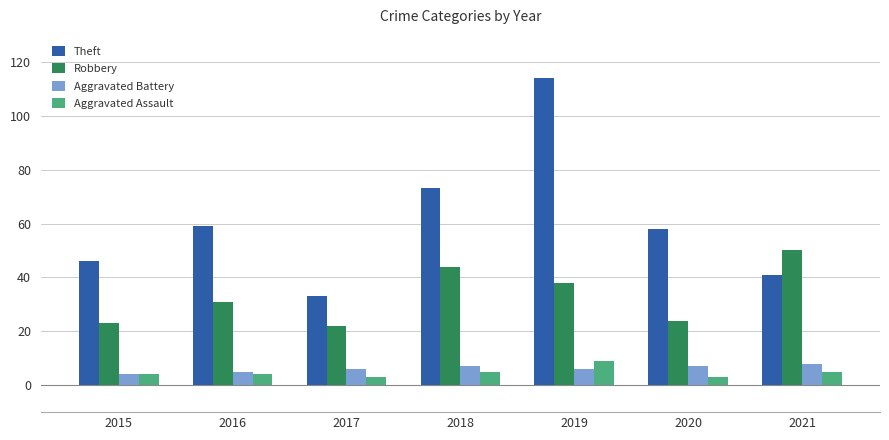

What are all the series names shown in the legend?

Theft, Robbery, Aggravated Battery, Aggravated Assault